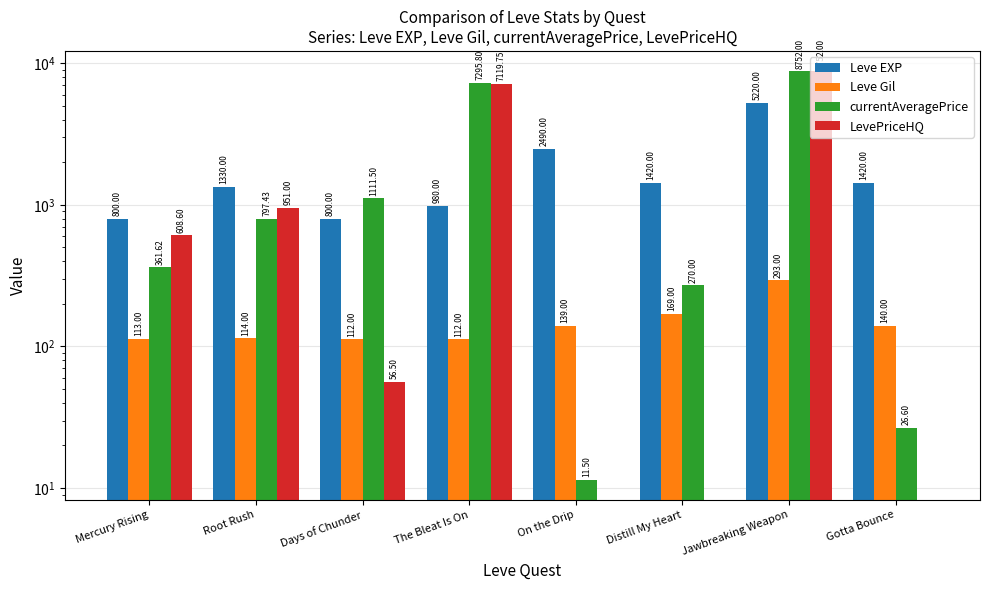

Which series has the widest spread of values?

LevePriceHQ